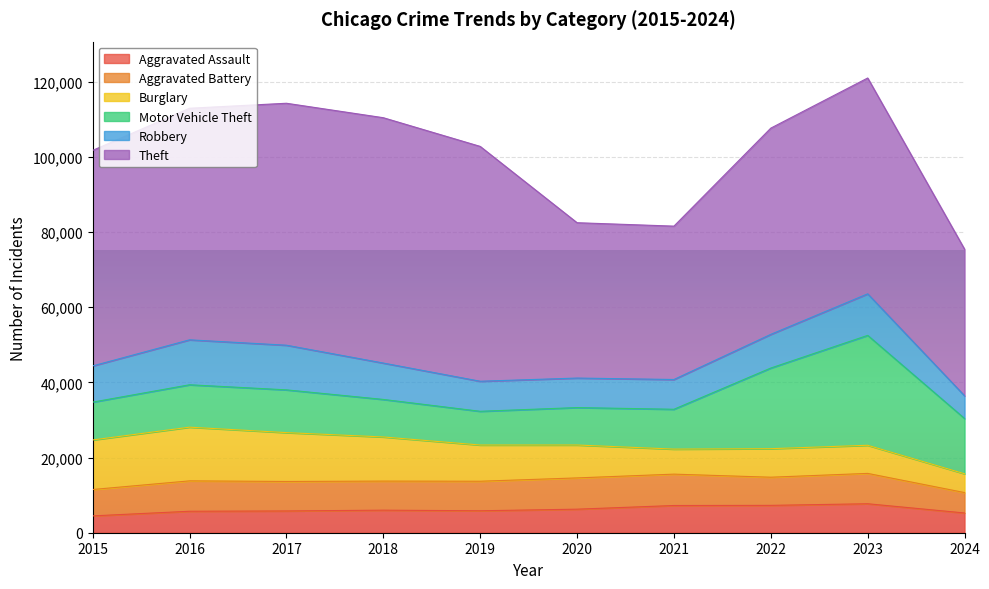

At which label is Aggravated Assault closest to 6095?

2018